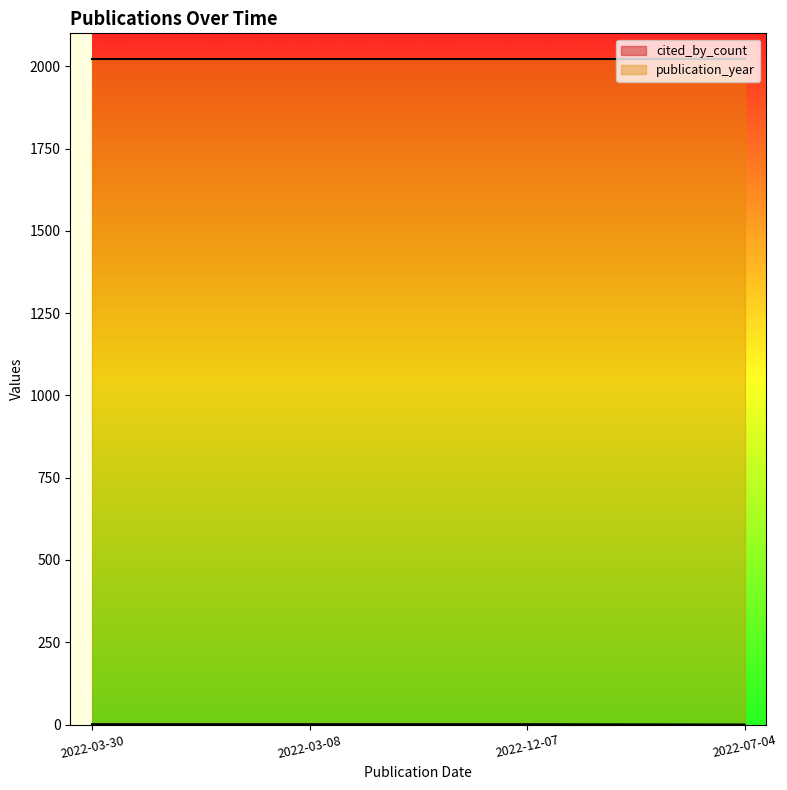

Does the chart display data point markers on the line(s)?

No